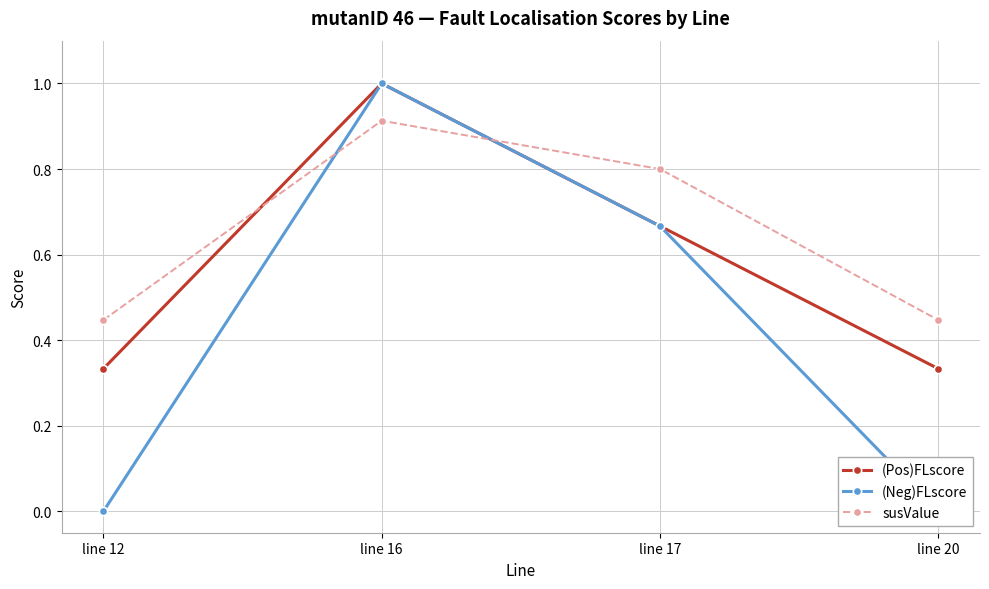

Rank the categories by (Pos)FLscore value from lowest to highest.

line 12, line 20, line 17, line 16